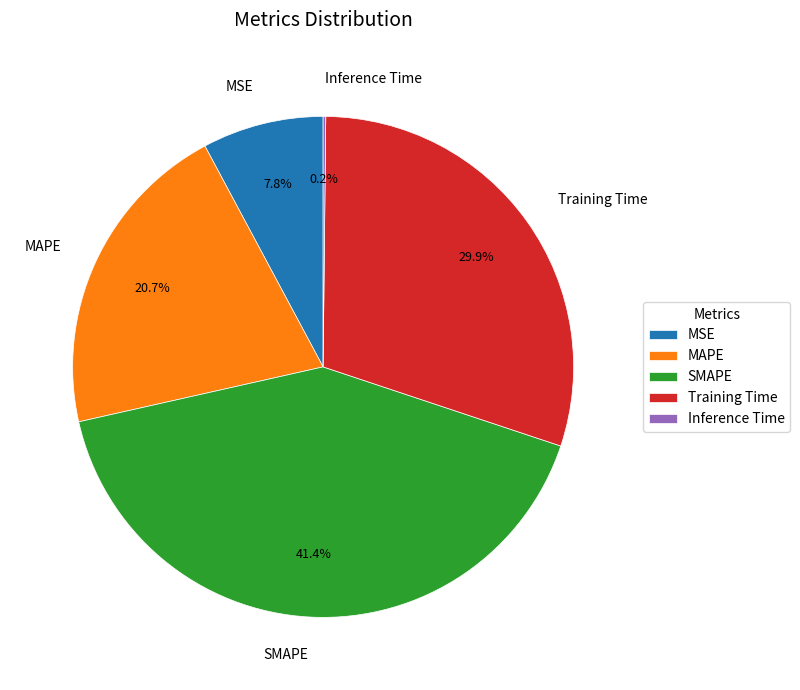

Which category has the biggest portion of the pie?

SMAPE